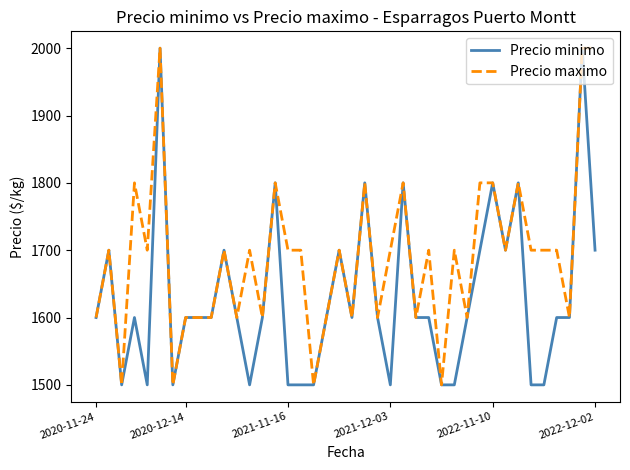

Which series has the largest total across all categories?

Precio maximo